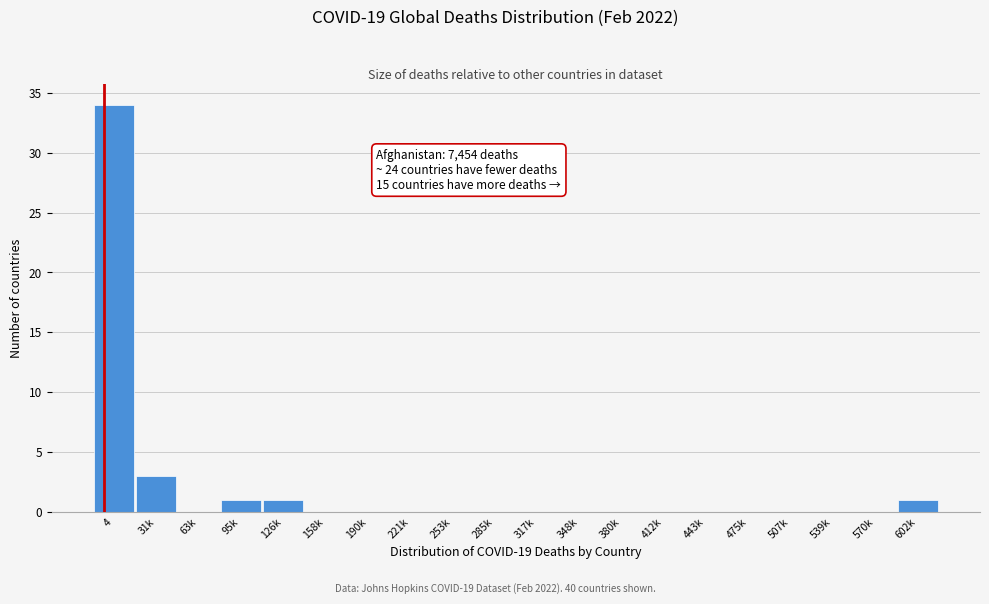

Reading left to right, list all the values displayed in this chart.

4=34	31k=3	63k=0	95k=1	126k=1	158k=0	190k=0	221k=0	253k=0	285k=0	317k=0	348k=0	380k=0	412k=0	443k=0	475k=0	507k=0	539k=0	570k=0	602k=1